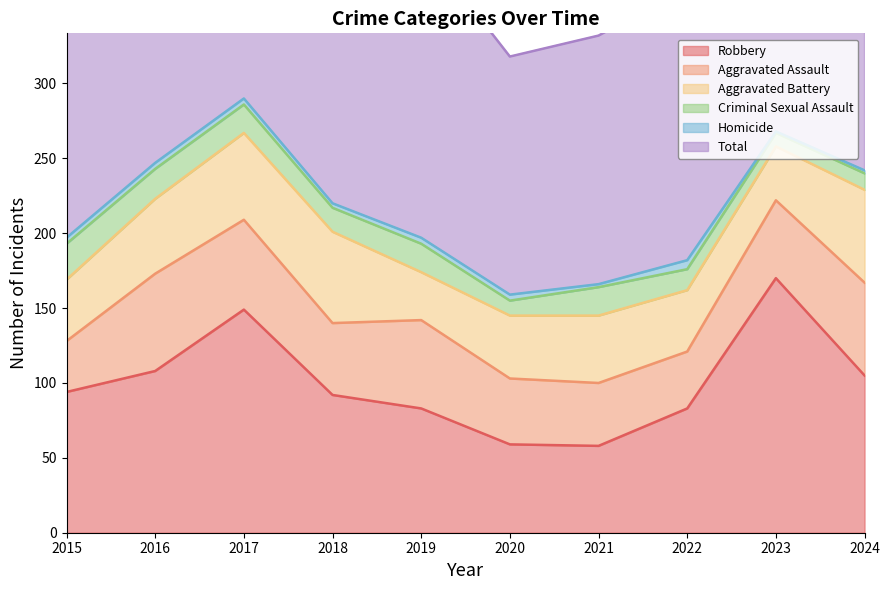

The value of Criminal Sexual Assault at 2021 is 10. True or false?

False